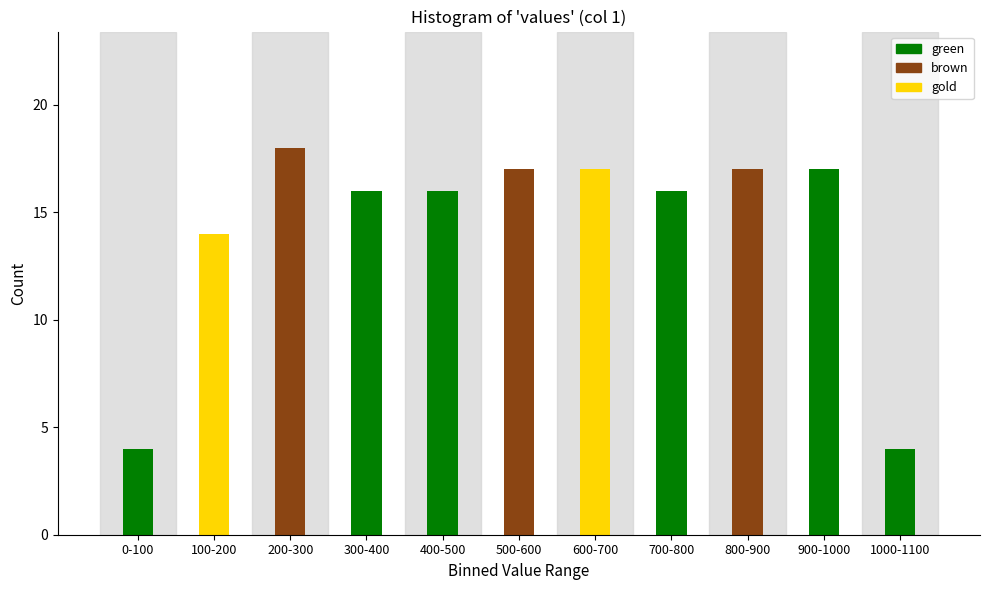

Reading left to right, what are all the values shown in this chart?

4	14	18	16	16	17	17	16	17	17	4